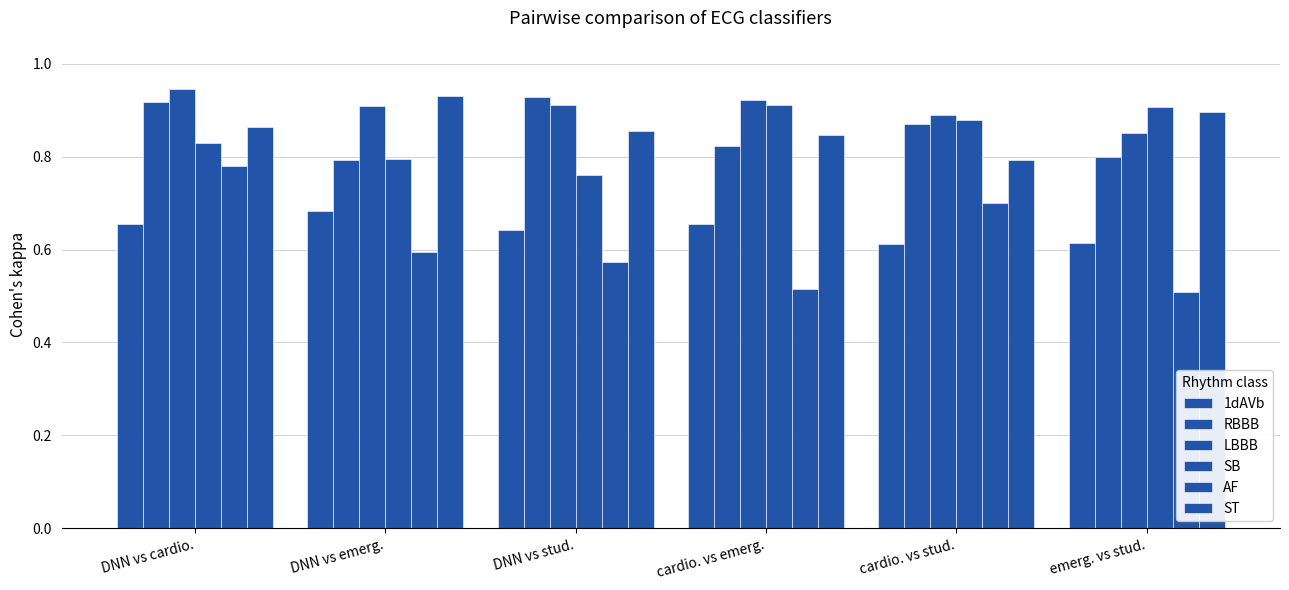

How many series are shown in this chart?

6